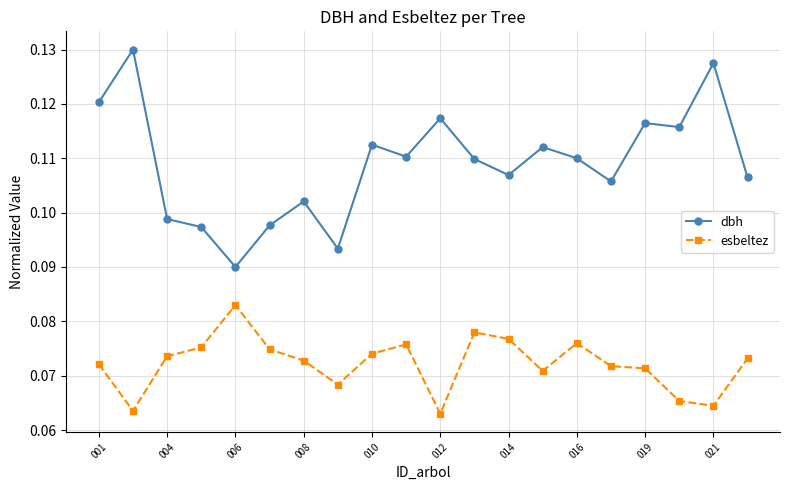

Rank the series by their average value, from highest to lowest.

dbh, esbeltez